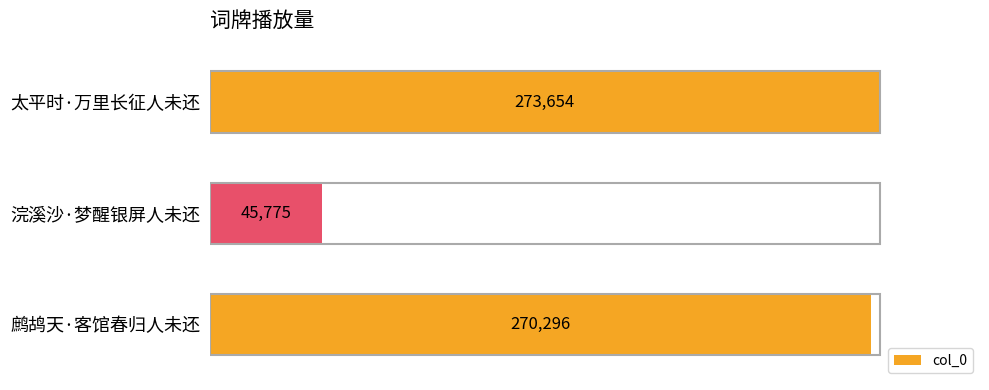

Where is the data nearest to the value 159714?

鹧鸪天·客馆春归人未还